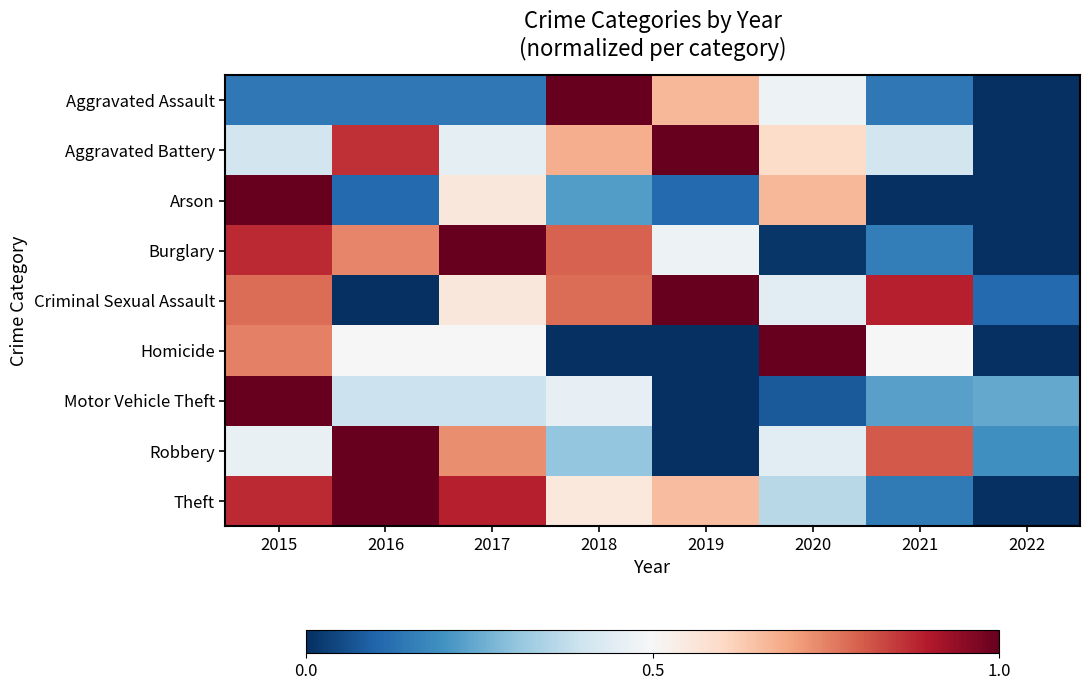

Reading right to left, extract all data points from this chart.

Aggravated Assault: 2022=0.0	2021=0.1	2020=0.5	2019=0.7	2018=1.0	2017=0.1	2016=0.1	2015=0.1
Aggravated Battery: 2022=0.0	2021=0.4	2020=0.6	2019=1.0	2018=0.7	2017=0.5	2016=0.9	2015=0.4
Arson: 2022=0.0	2021=0.0	2020=0.7	2019=0.1	2018=0.2	2017=0.6	2016=0.1	2015=1.0
Burglary: 2022=0.0	2021=0.2	2020=0.0	2019=0.5	2018=0.8	2017=1.0	2016=0.7	2015=0.9
Criminal Sexual Assault: 2022=0.1	2021=0.9	2020=0.4	2019=1.0	2018=0.8	2017=0.6	2016=0.0	2015=0.8
Homicide: 2022=0.0	2021=0.5	2020=1.0	2019=0.0	2018=0.0	2017=0.5	2016=0.5	2015=0.8
Motor Vehicle Theft: 2022=0.2	2021=0.2	2020=0.1	2019=0.0	2018=0.5	2017=0.4	2016=0.4	2015=1.0
Robbery: 2022=0.2	2021=0.8	2020=0.4	2019=0.0	2018=0.3	2017=0.7	2016=1.0	2015=0.5
Theft: 2022=0.0	2021=0.1	2020=0.4	2019=0.7	2018=0.6	2017=0.9	2016=1.0	2015=0.9